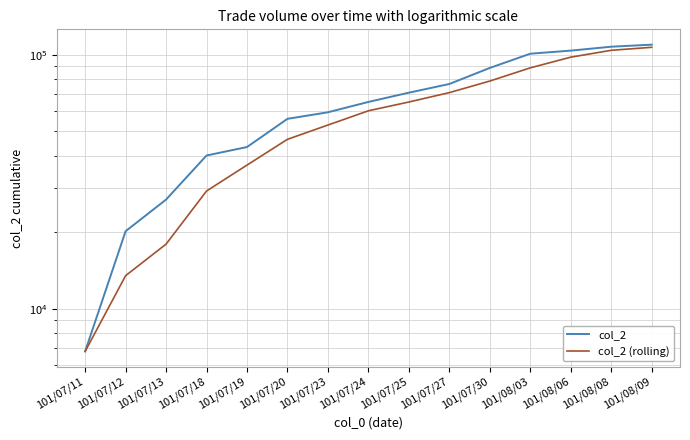

What is the difference between the maximum and second lowest values in the col_2 (rolling) series?

93366.7